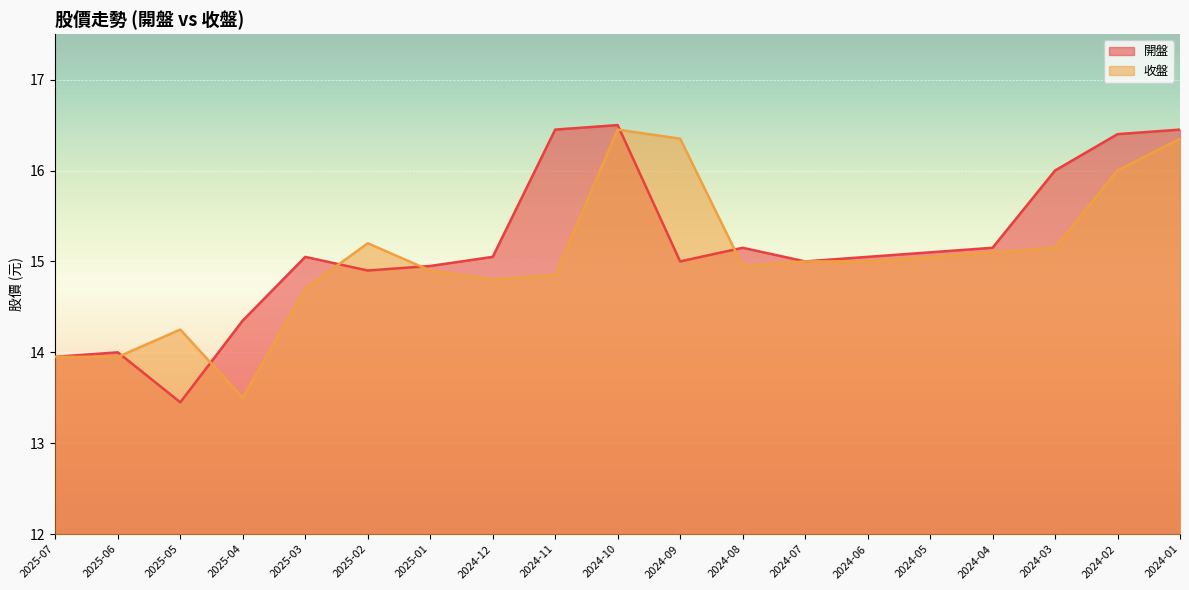

What is the minimum value for 收盤?

13.5